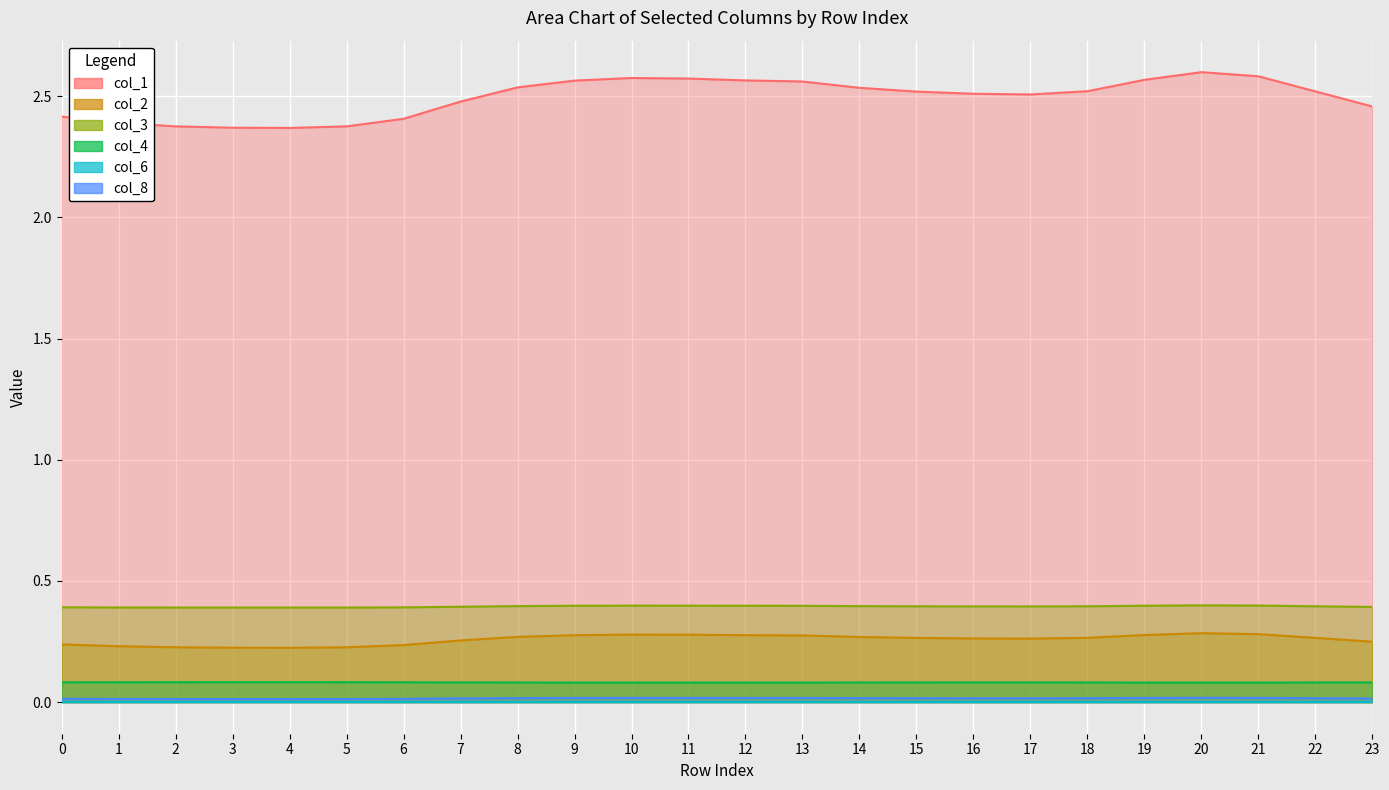

Is the value of col_1 at 17 greater than the value of col_4 at 9?

Yes